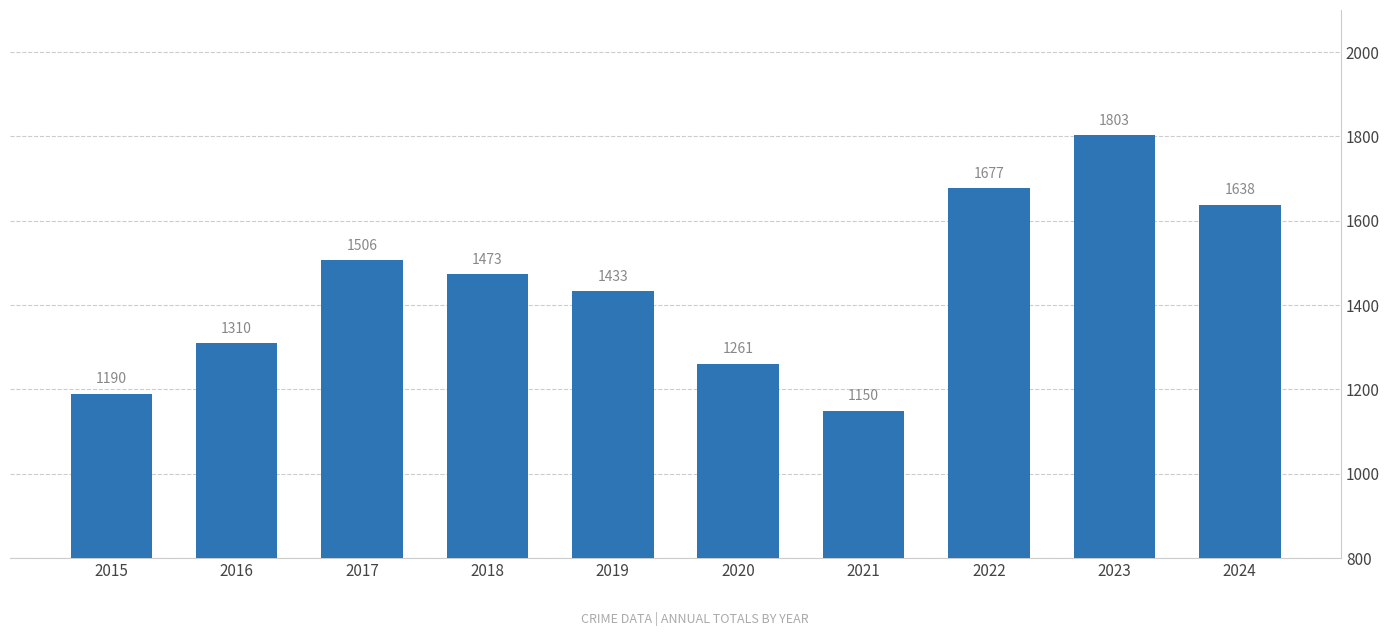

What is the change in value from 2015 to 2023?

+613